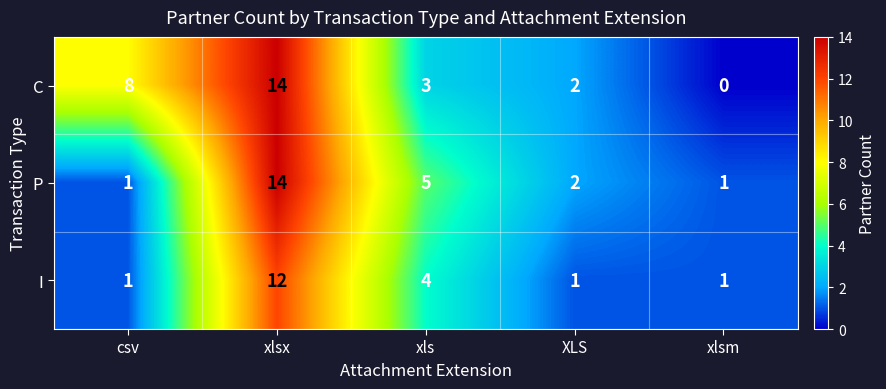

Rank the series by their average value, from highest to lowest.

C, P, I